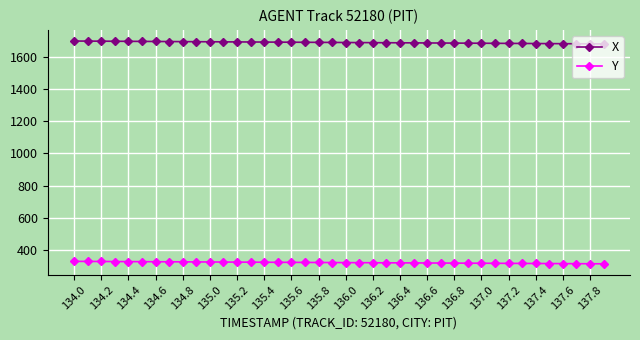

Rank the series by their maximum value, from lowest to highest.

Y, X